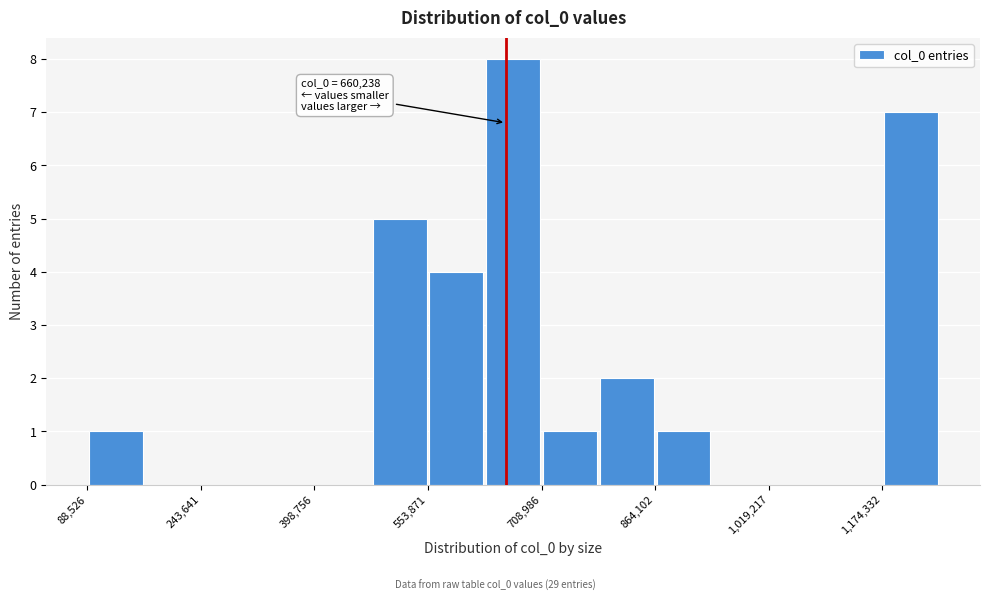

Read against the x-axis, roughly where is the centre of the tallest bar?

680000